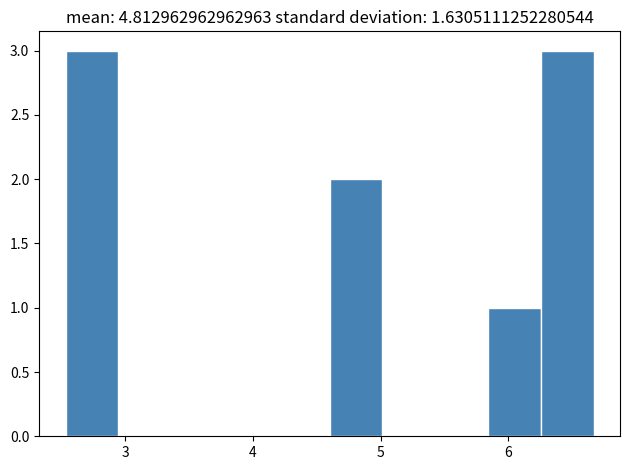

What is the height of the bar covering 4.6 to 5.0 on the x-axis? Neither the bar edges nor the heights are printed on the chart, so give them approximately, as read against the axes.

2